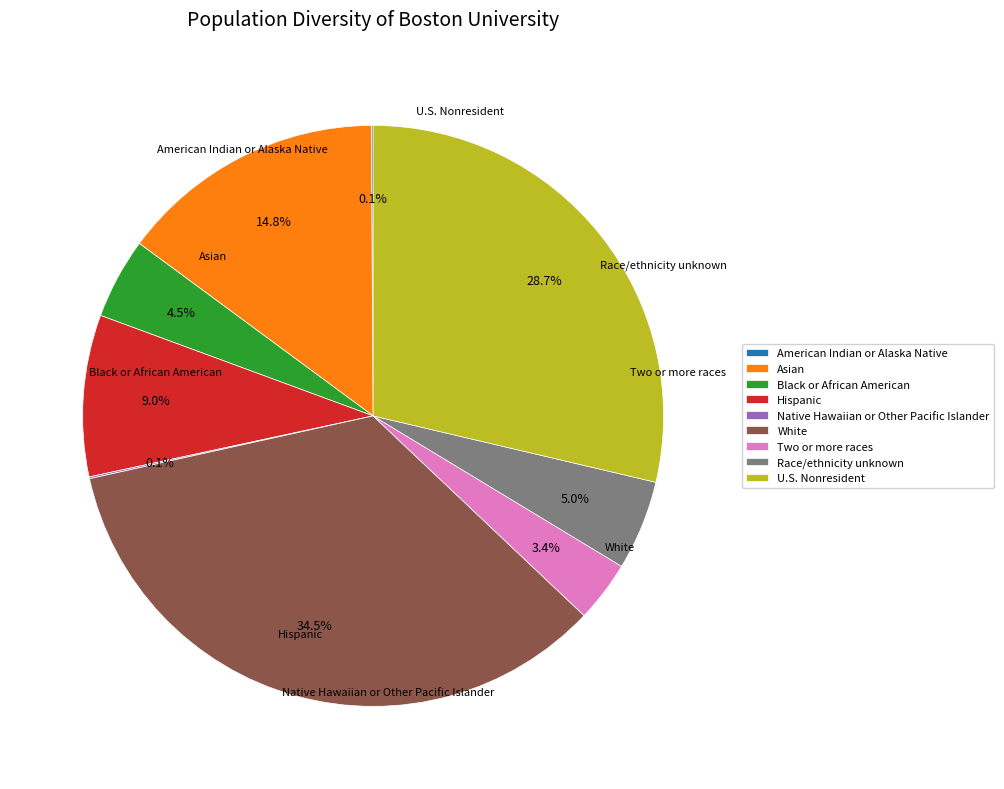

Does U.S. Nonresident account for over 50% of the chart?

No